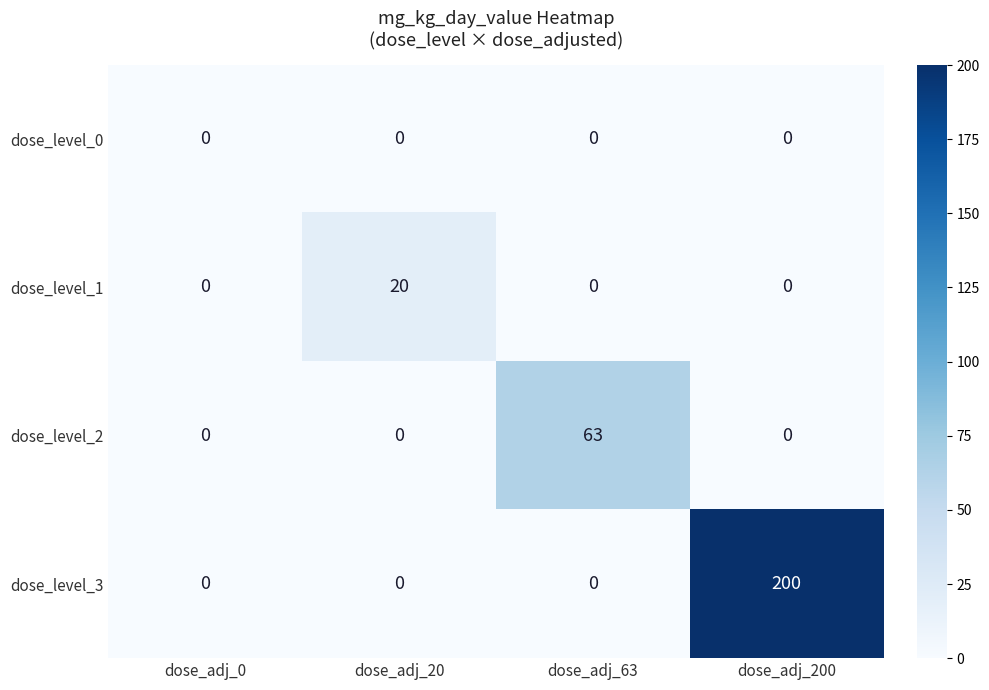

Count the dose_level_2 values in the range 0 to 63.

4